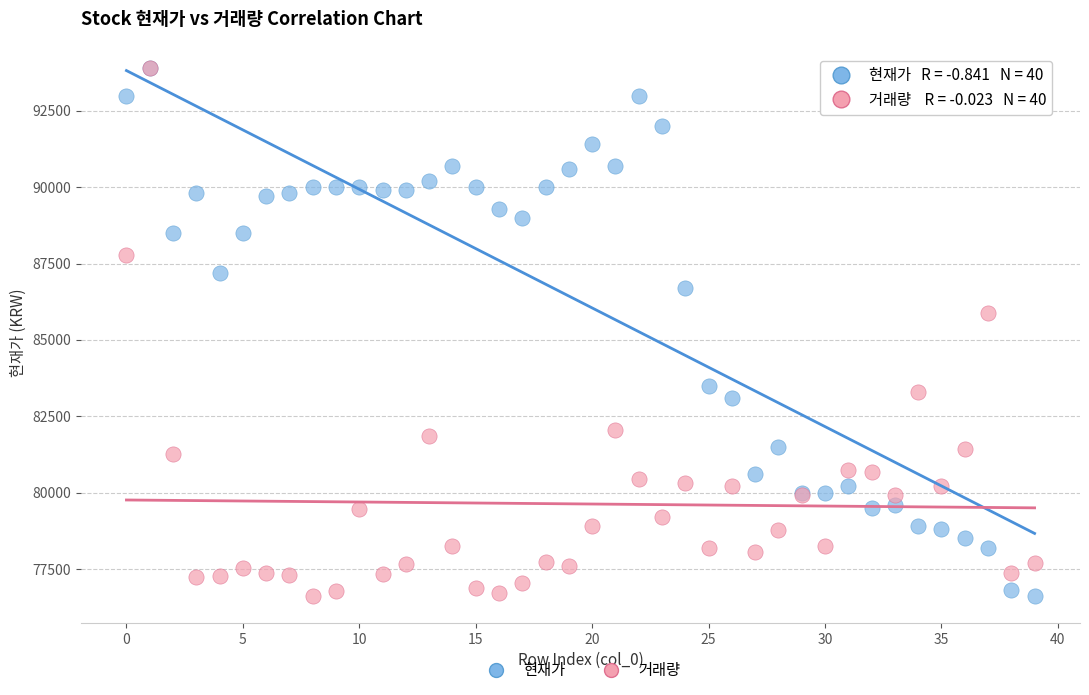

Across all series, what Y value is closest to 85250?

85892.6